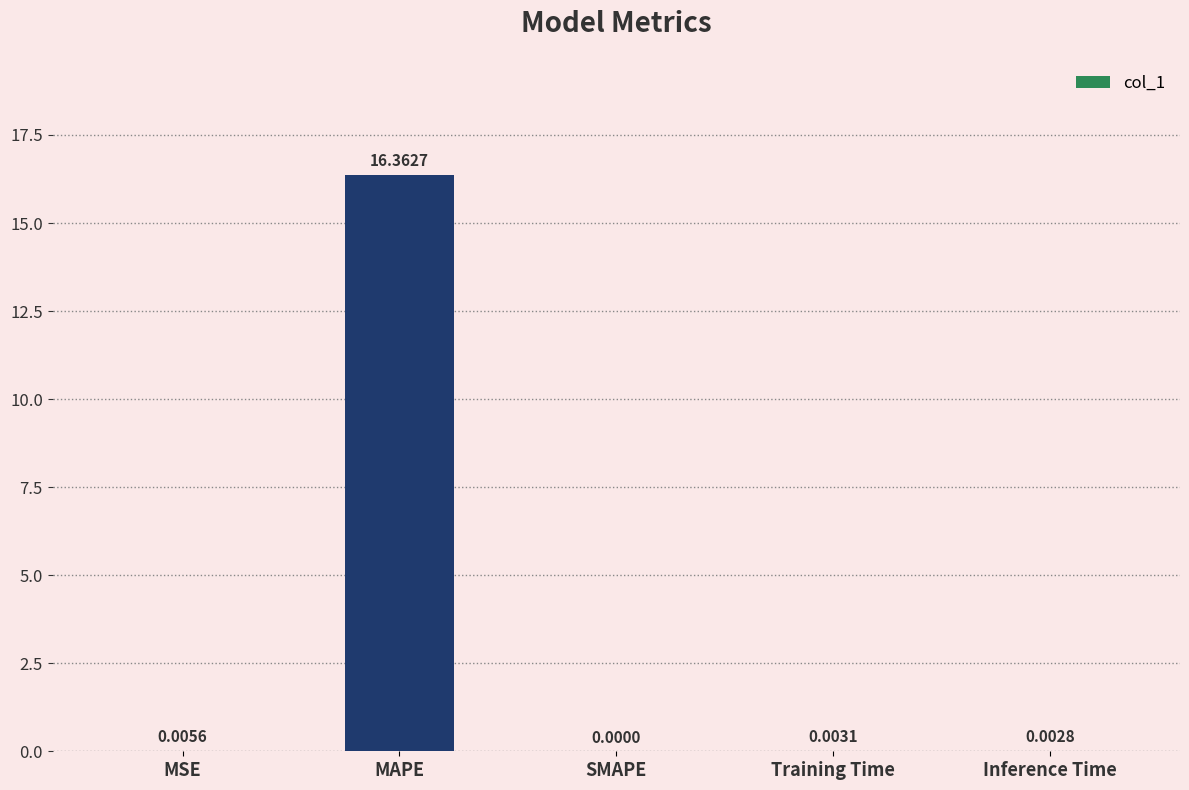

Which category has the highest value across all series?

MAPE